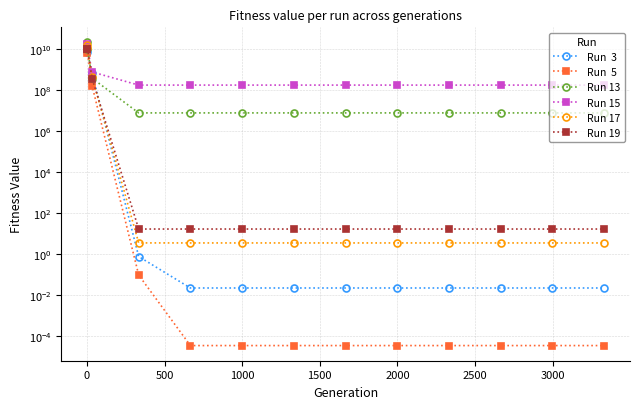

What is the difference between the maximum and second lowest values in the Run 17 series?

15611742345.9